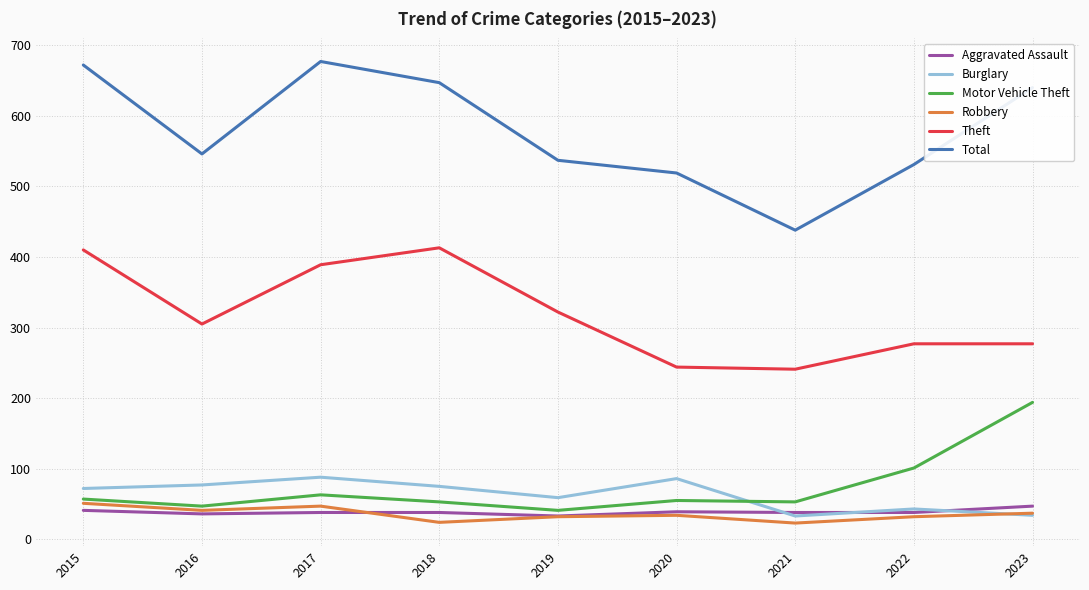

The value of Motor Vehicle Theft at 2022 is 170. True or false?

False